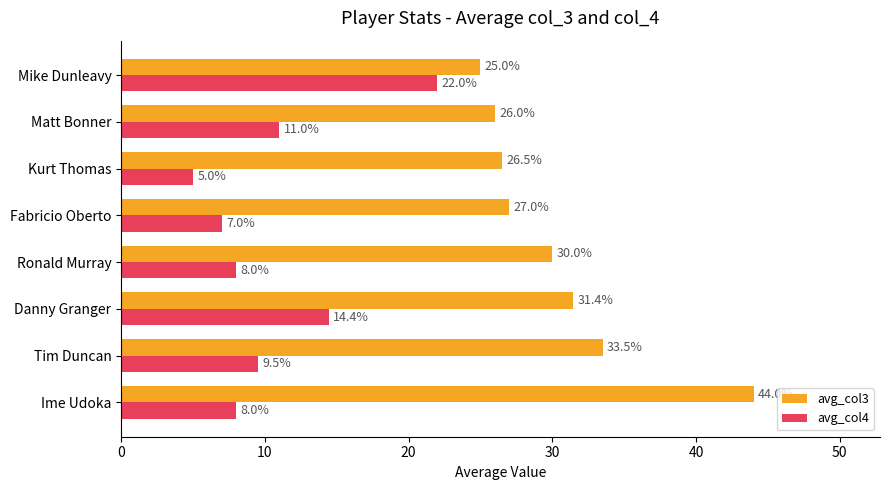

Which series has the largest range (max minus min)?

avg_col3